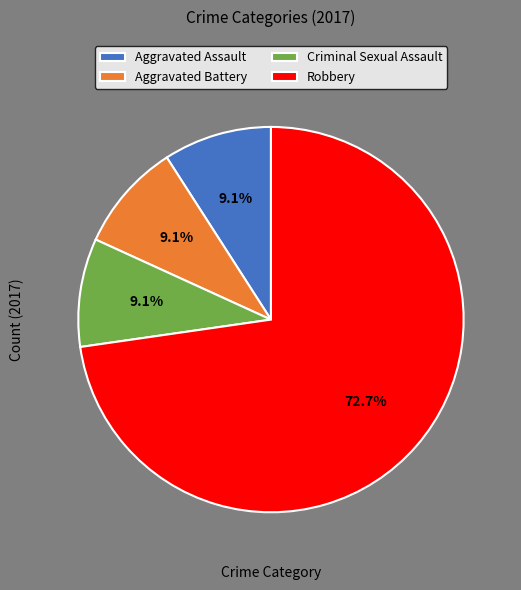

Which has a higher value, Aggravated Battery or Robbery?

Robbery